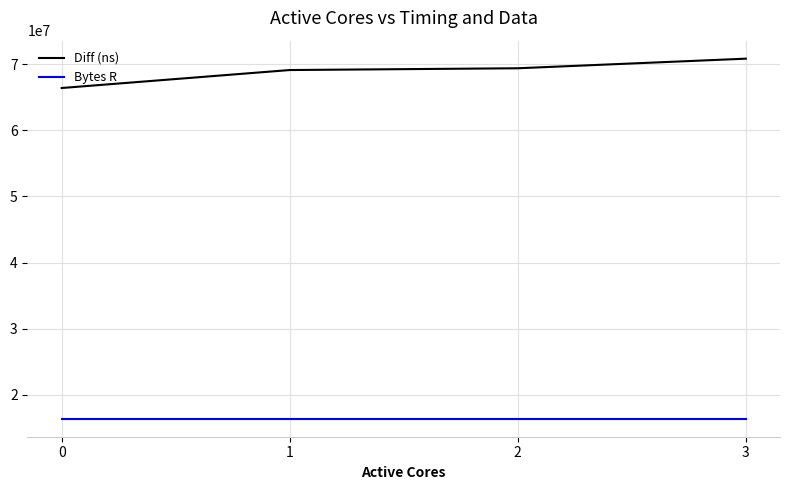

At 0, list the series in order from largest to smallest.

Diff (ns), Bytes R